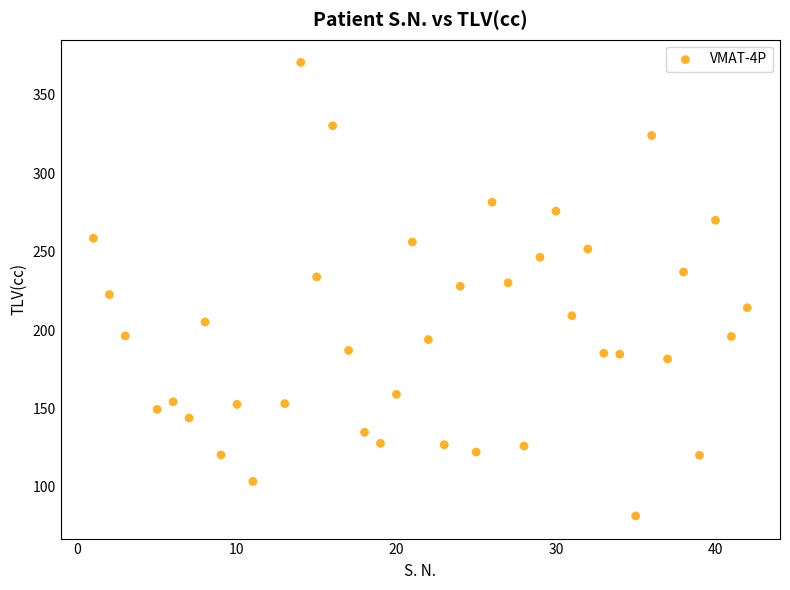

What is the range of Y values (max minus min)?

289.1